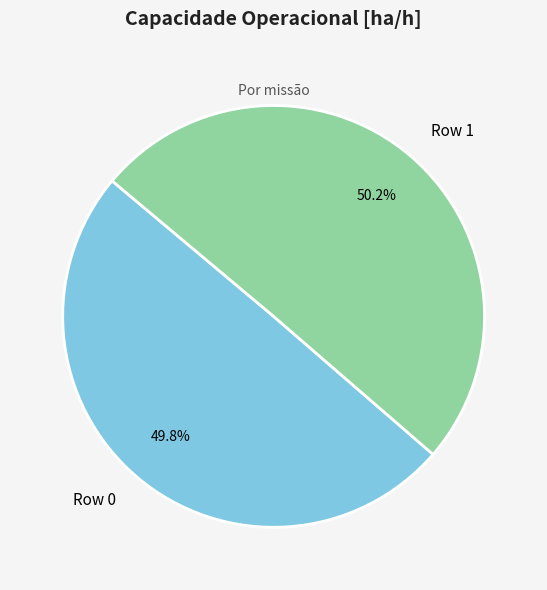

Approximately how many times larger is the value at Row 0 compared to Row 1?

1.0